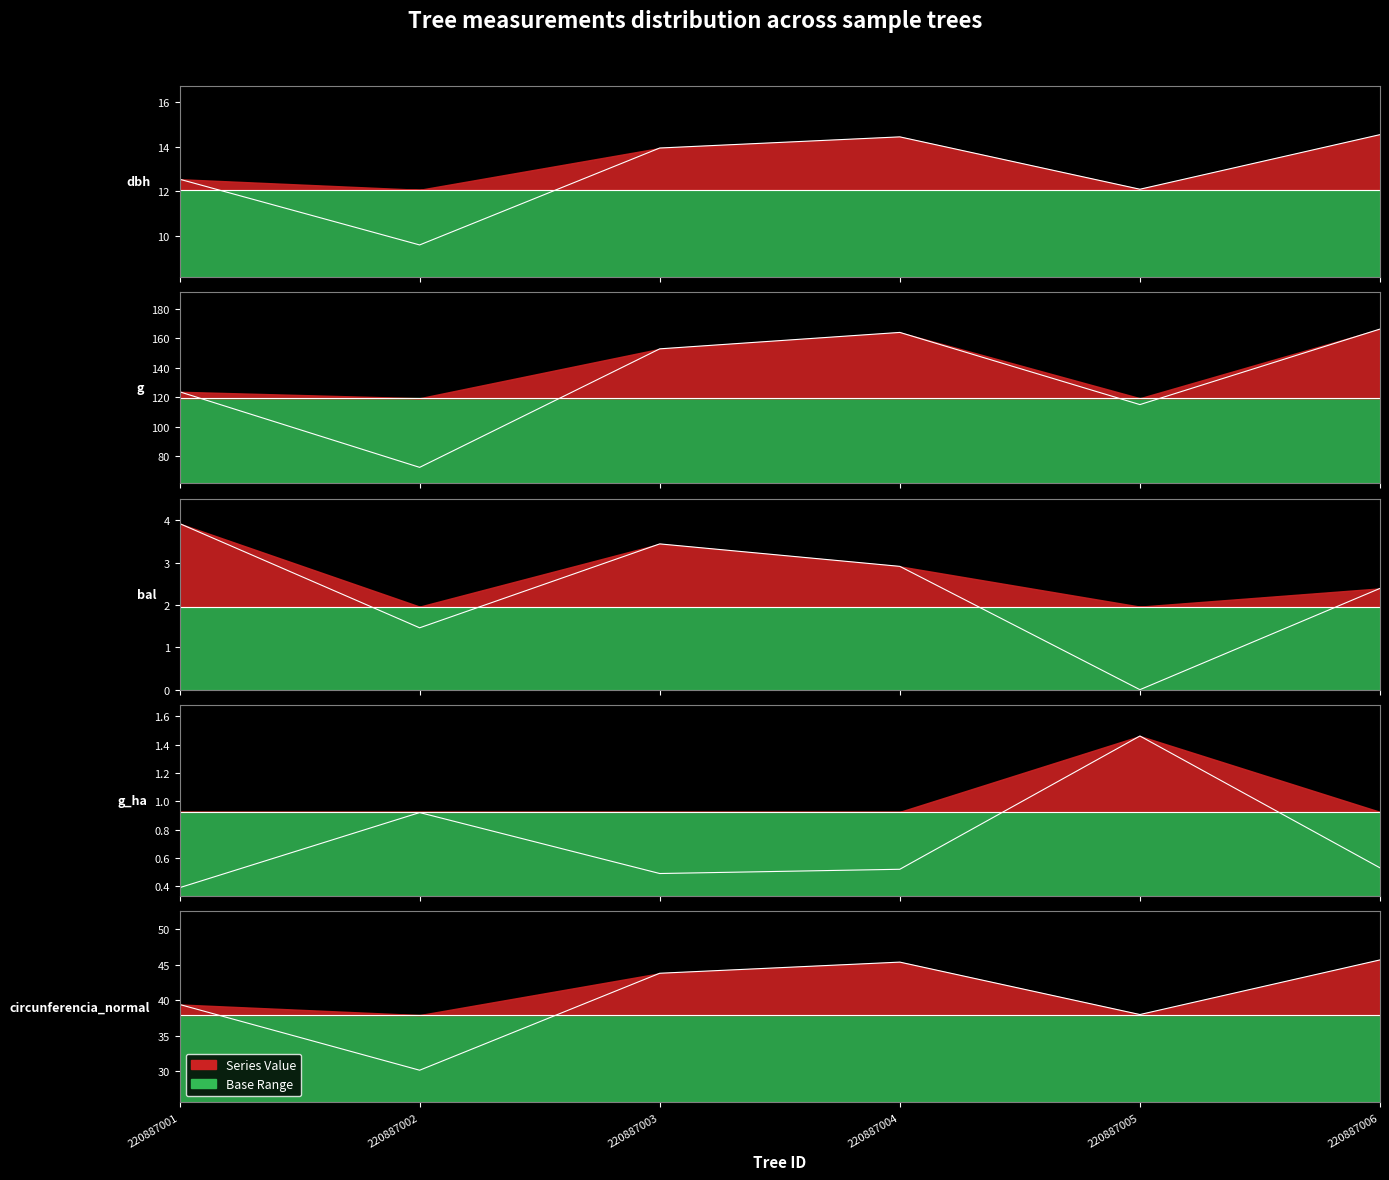

What is the sum of the circunferencia_normal values at 220887006 and 220887001?

85.1